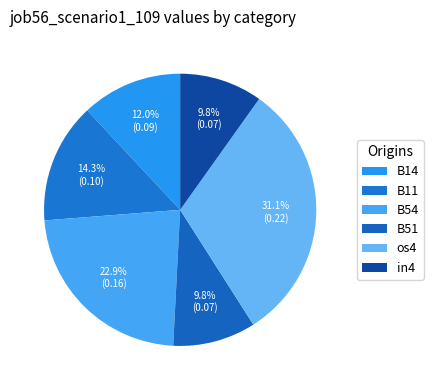

Count the number of slices in the pie.

6